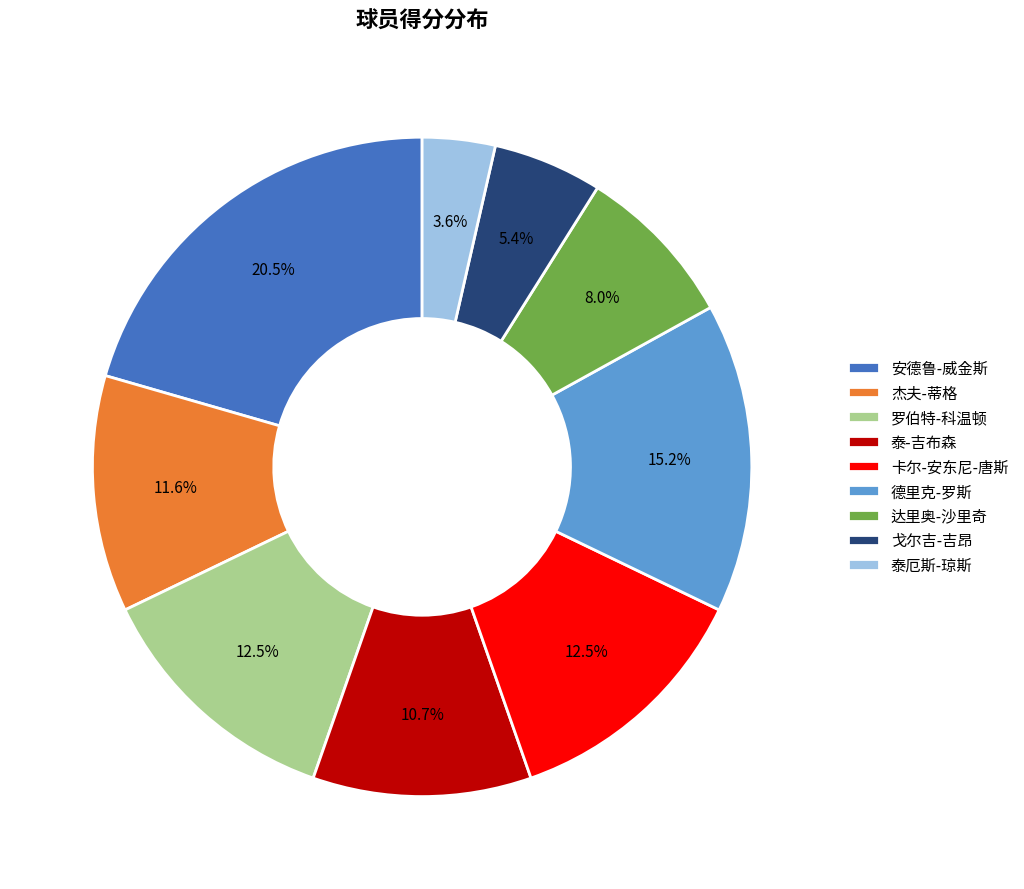

Between 安德鲁-威金斯 and 泰-吉布森, which is larger?

安德鲁-威金斯